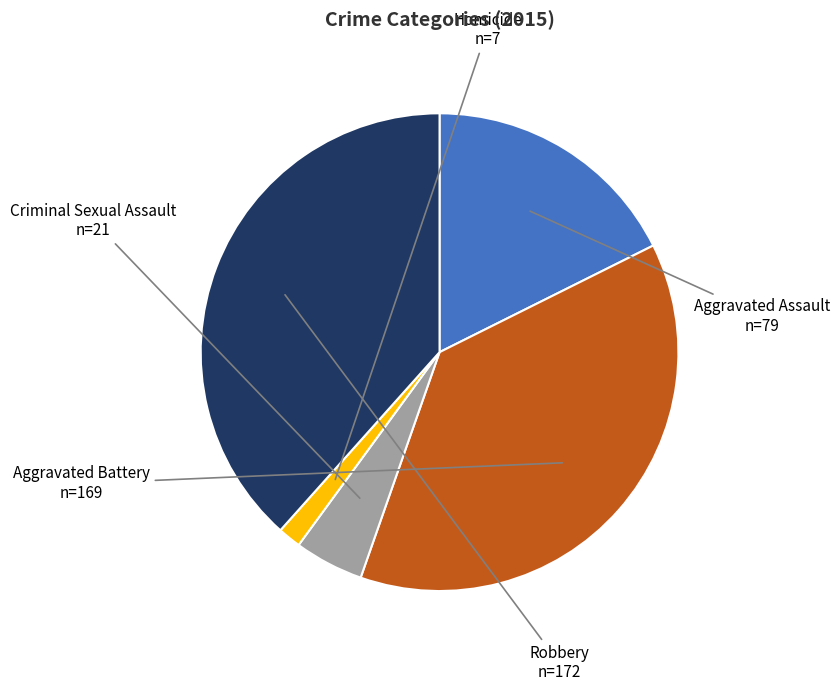

Between Aggravated Battery and Homicide, which is larger?

Aggravated Battery